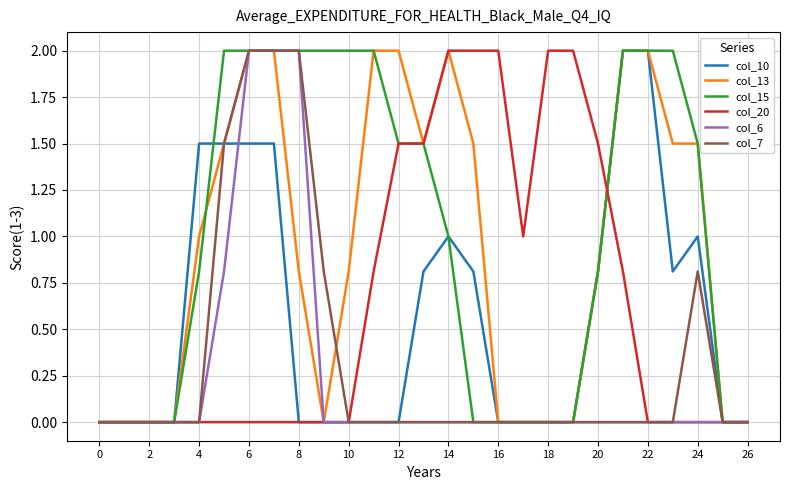

What is the maximum value shown in the chart?

2.0